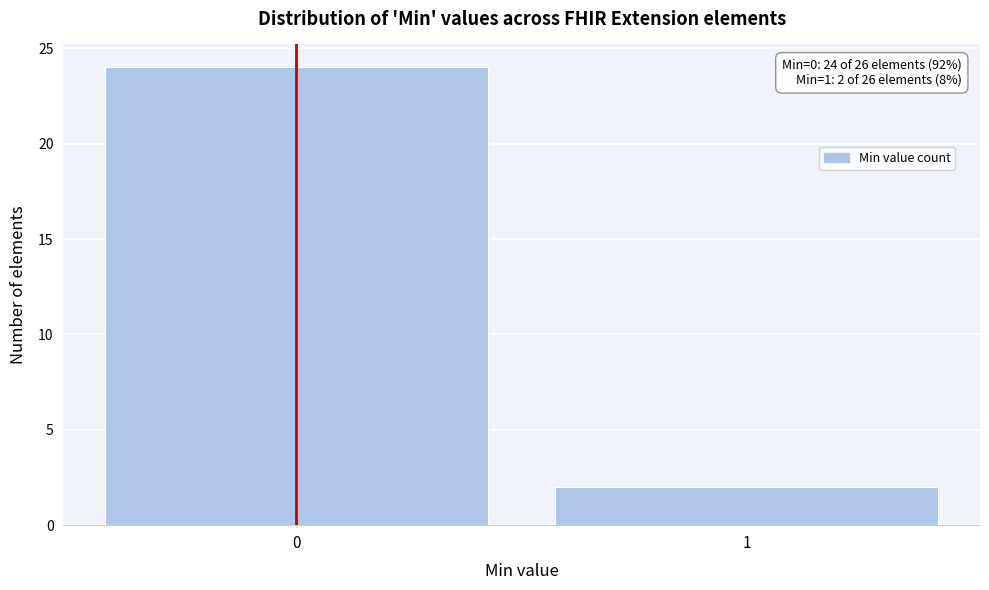

Reading left to right, extract all data points from this chart.

0=24	1=2